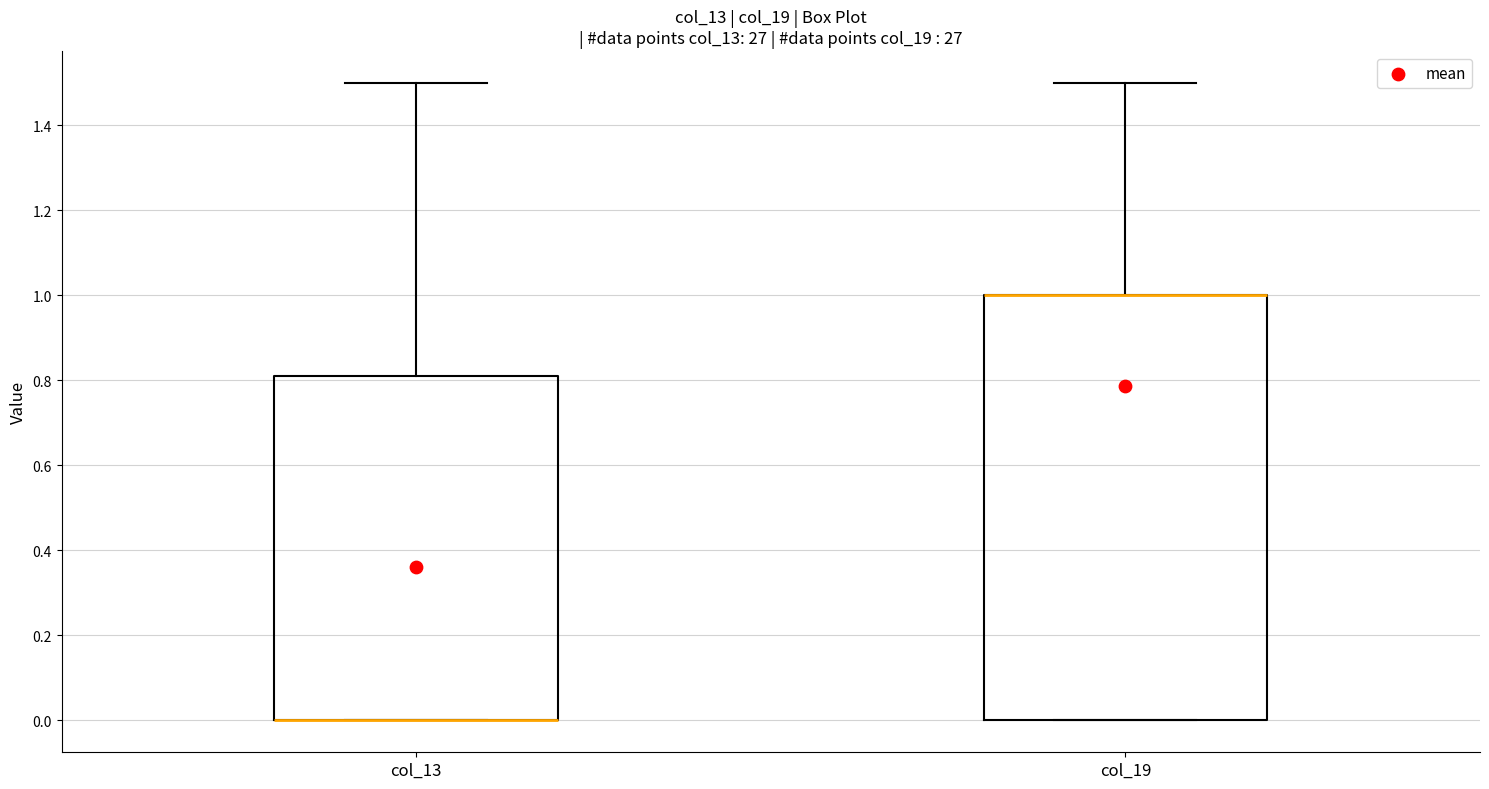

Which box is the tallest, from its lower edge to its upper edge?

col_19